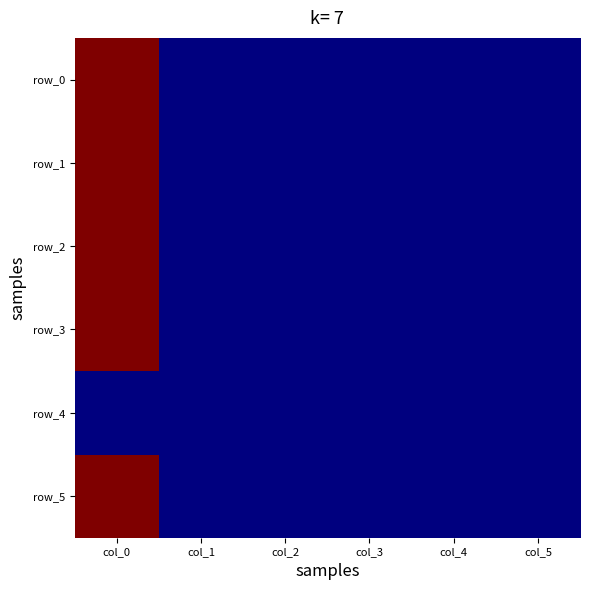

Rank the series by their maximum value, from lowest to highest.

row_4, row_2, row_5, row_0, row_1, row_3